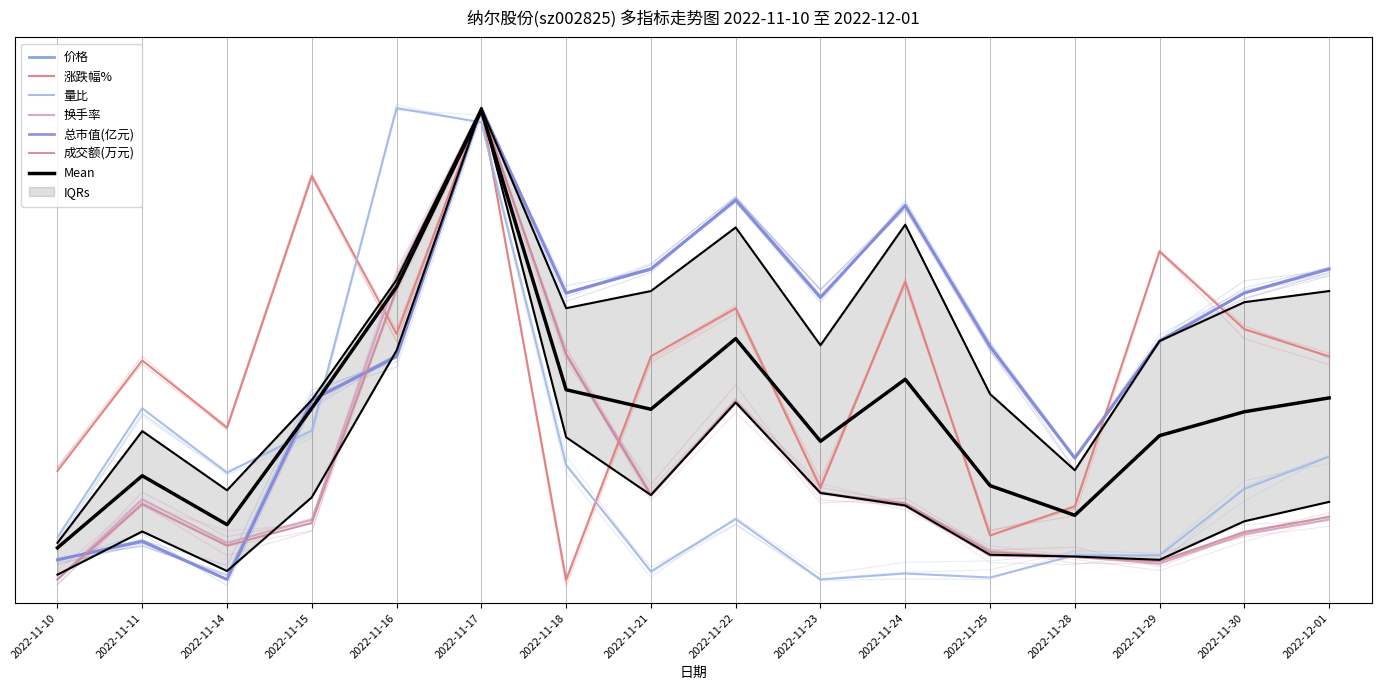

Between which two adjacent categories do 涨跌幅% and 换手率 first intersect?

2022-11-15 and 2022-11-16